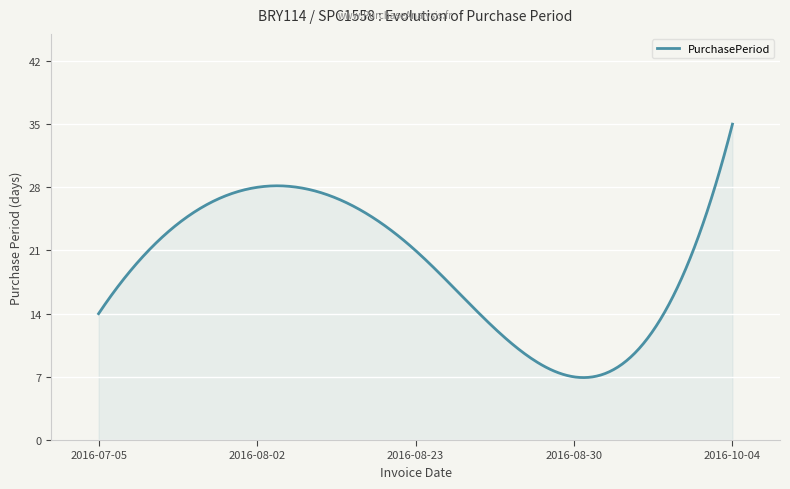

What is the smallest value displayed?

6.9